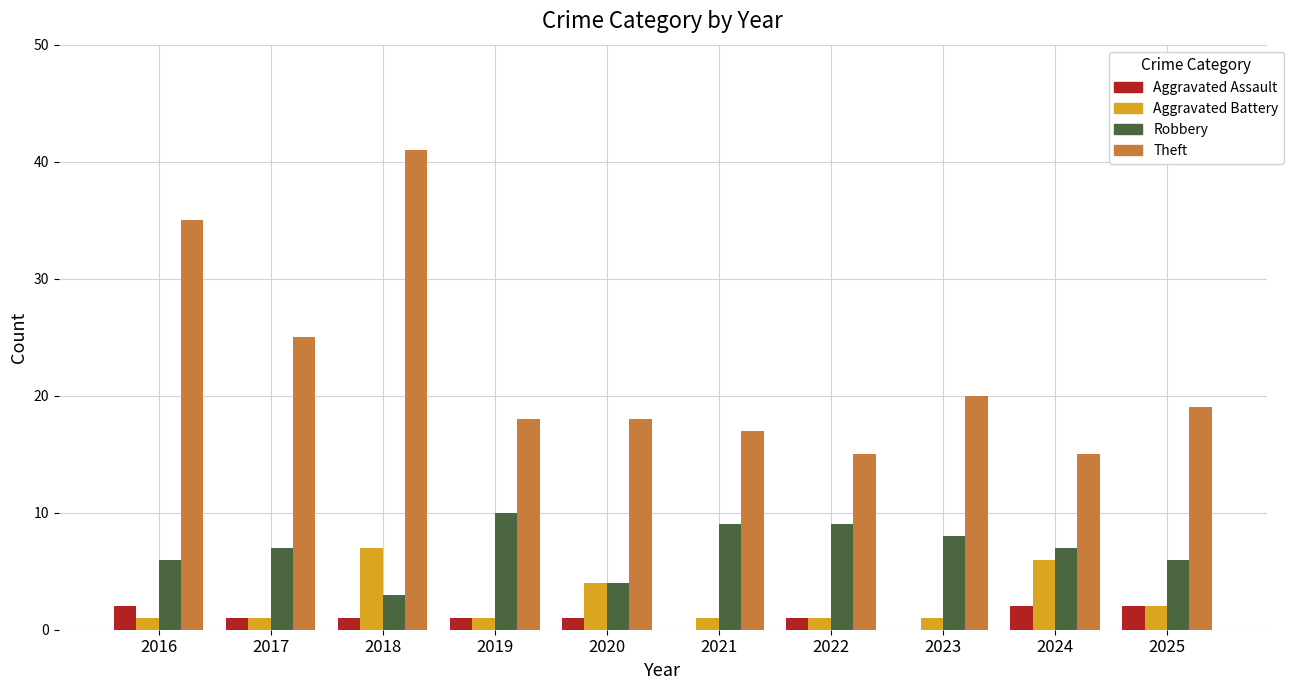

Count the number of data series in this chart.

4